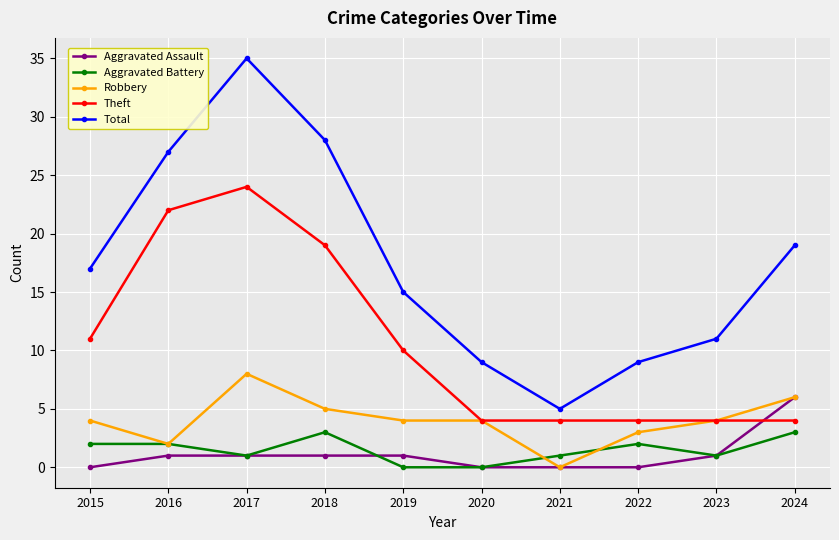

Does the chart display data point markers on the line(s)?

Yes